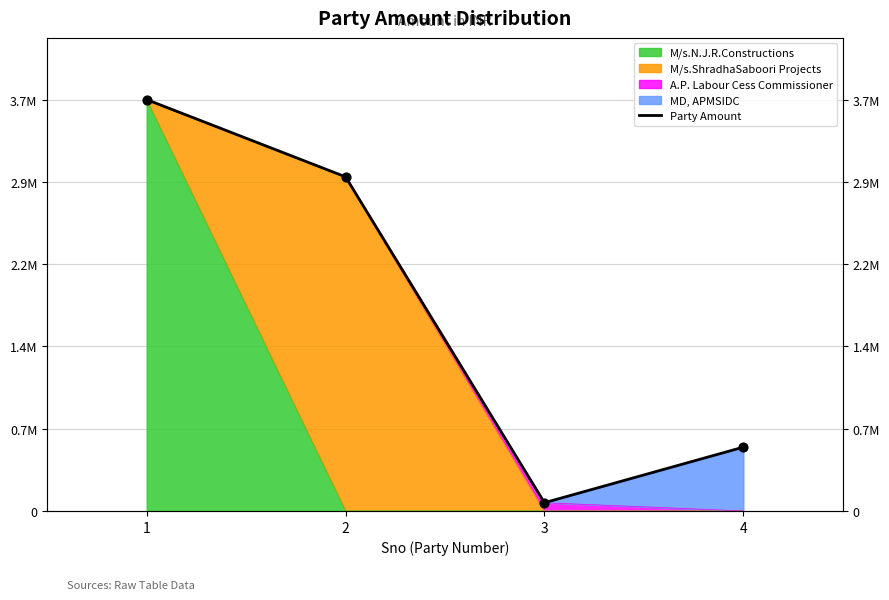

Approximately how many times larger is the value at 3 compared to 4?

0.1